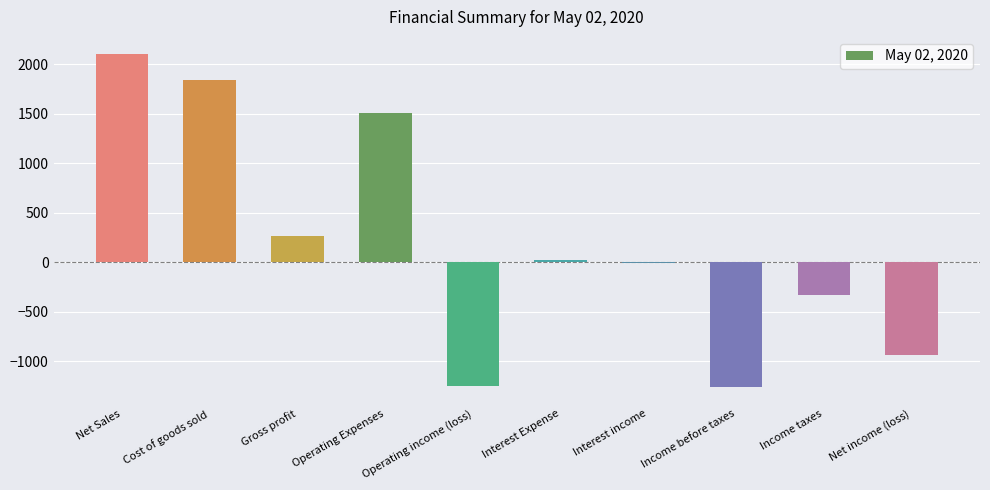

Are the bars horizontal?

No